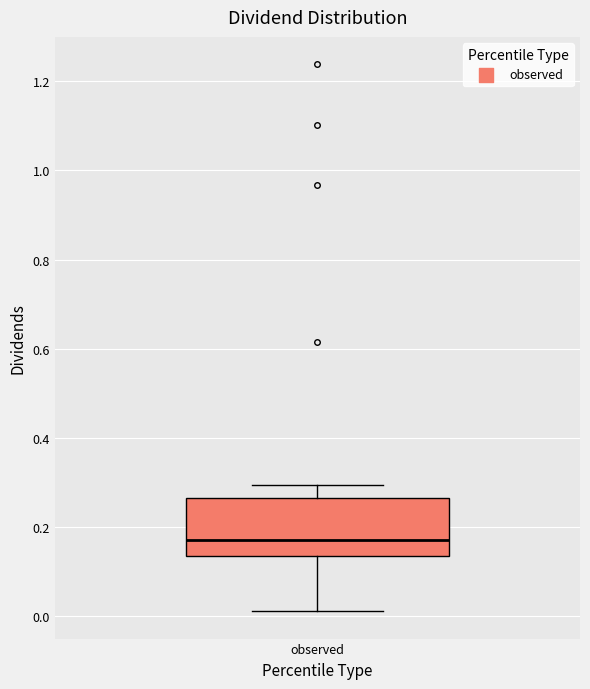

Transcribe this box plot: give where the median line is, the range the box spans, and where the two whiskers end, as read against the y-axis. The values are not printed on the chart, so give them approximately, as read against the axis.

median 0.18, box 0.14 to 0.26, whiskers 0.02 to 0.30